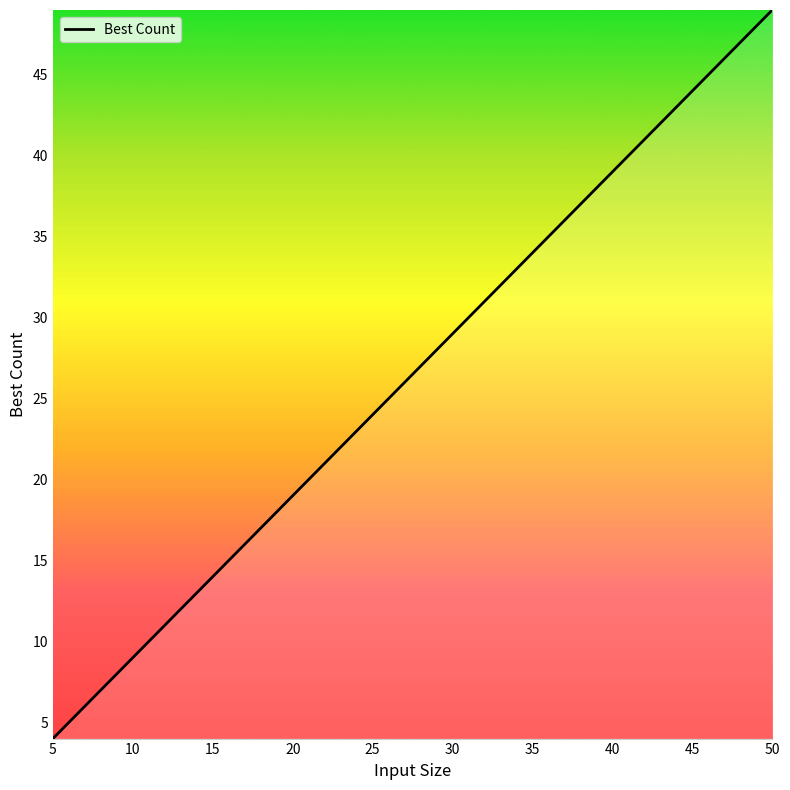

Rank the categories by value from lowest to highest.

5, 10, 15, 20, 25, 30, 35, 40, 45, 50